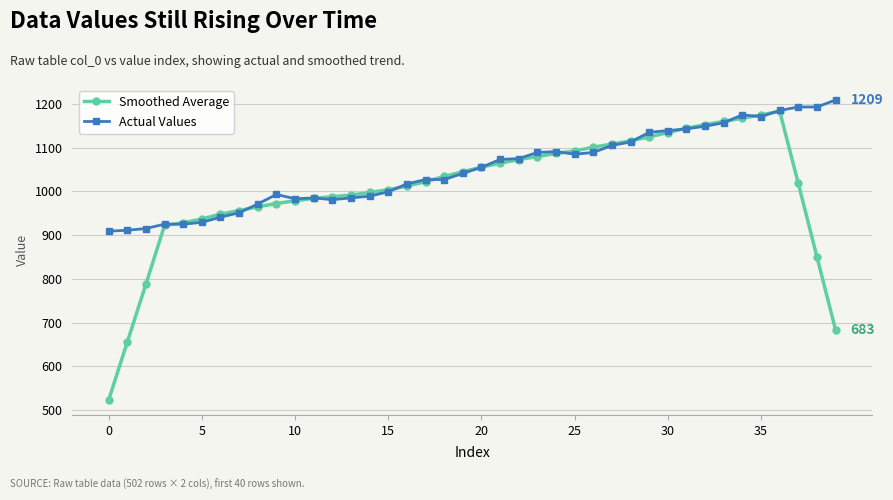

After their last crossing, which series has the higher values: Actual Values or Smoothed Average?

Actual Values